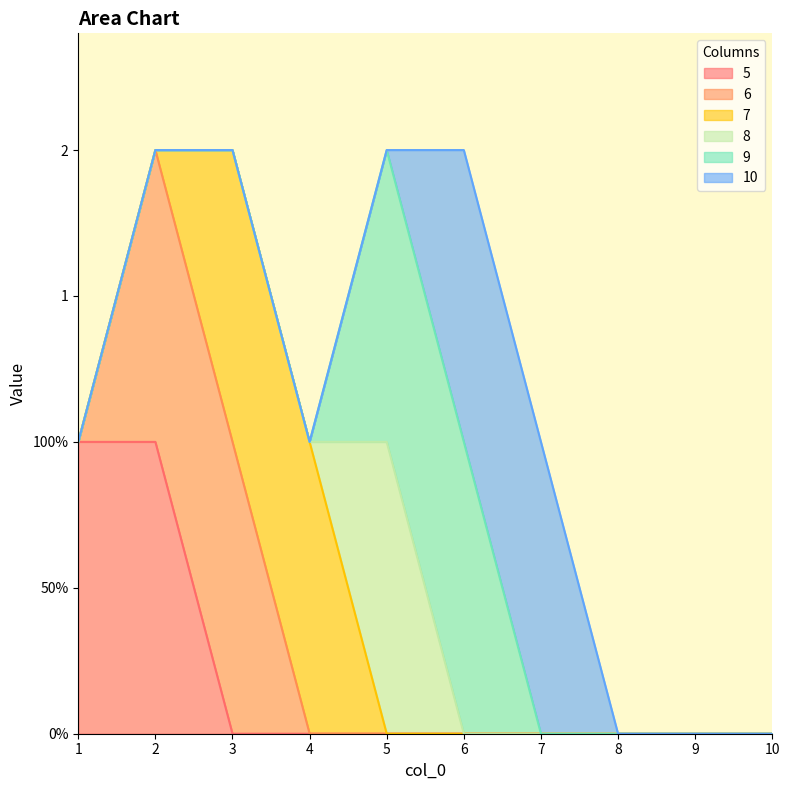

How many data points in 5 are above 0?

2